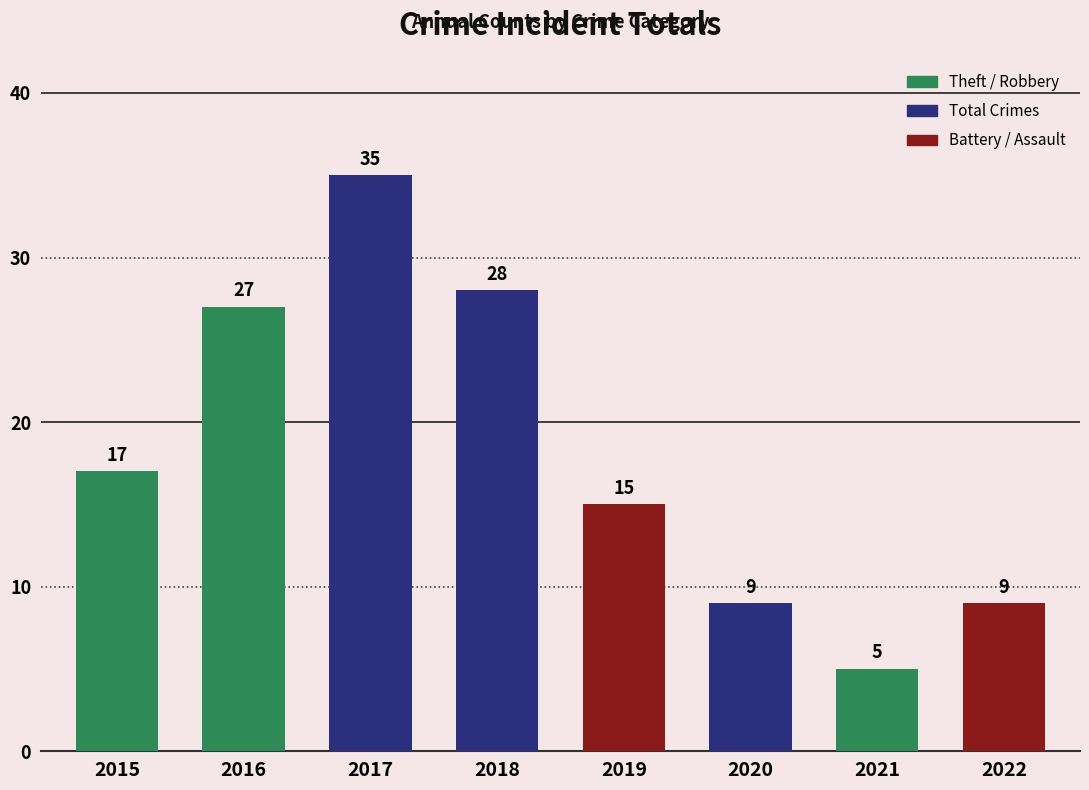

What value does the data have at 2016?

27